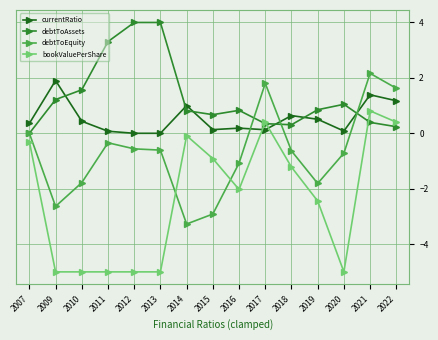

Which series changed the most between 2013 and 2017?

bookValuePerShare